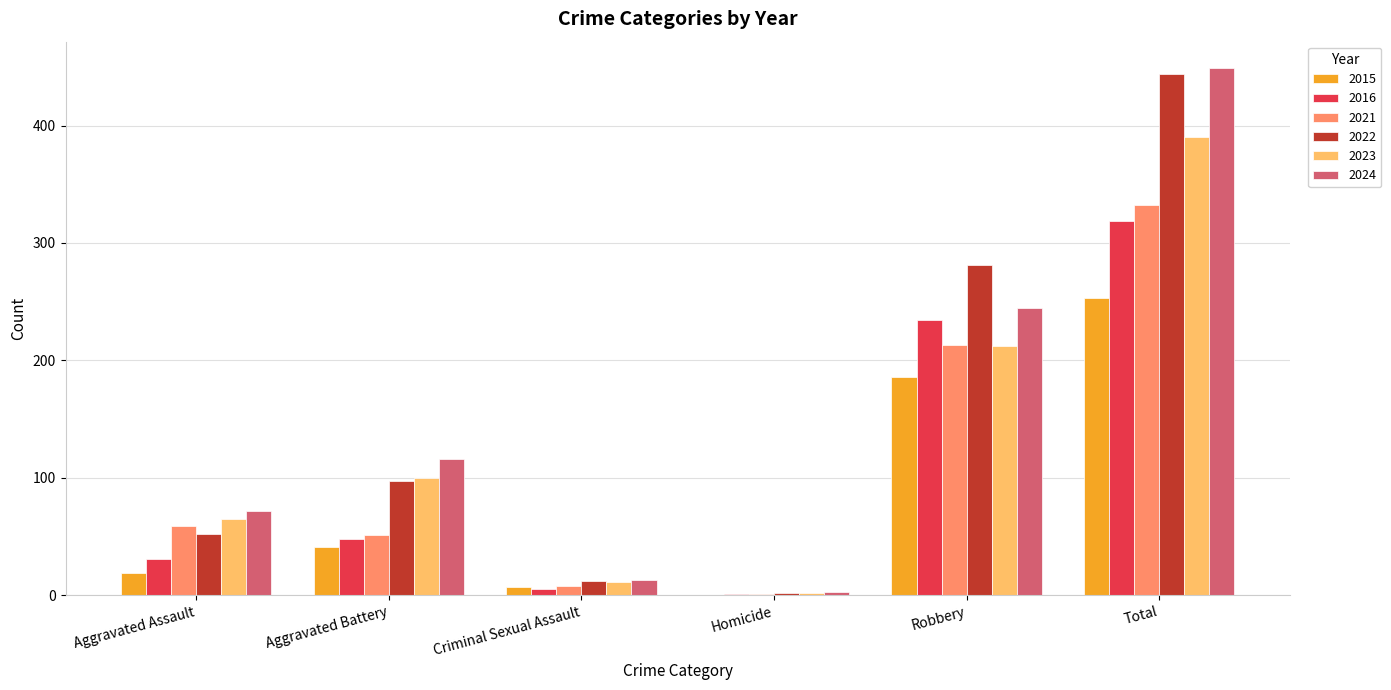

What is the sum of all 2023 values?

780